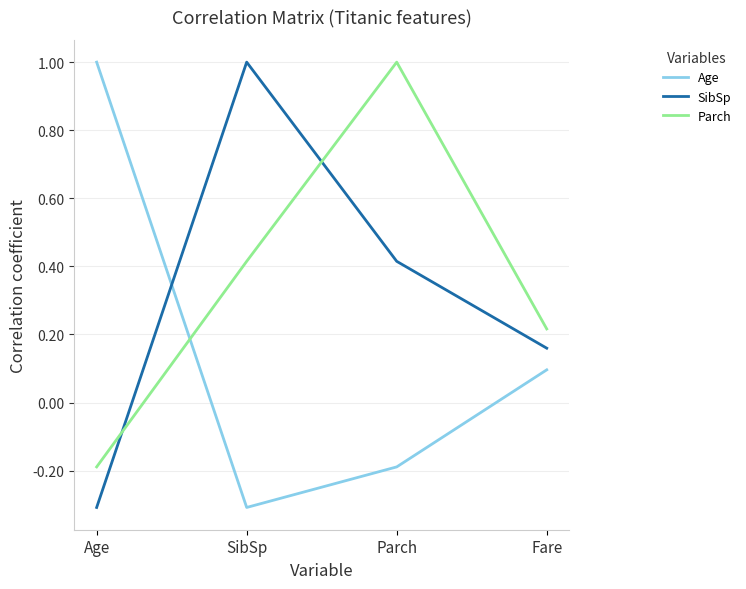

True or false: Parch has a value of -0.2 at Age.

True